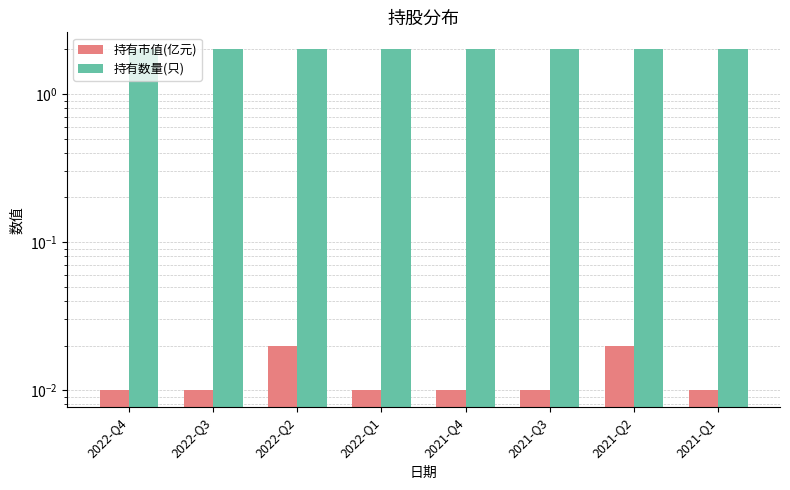

Count the number of data series in this chart.

2